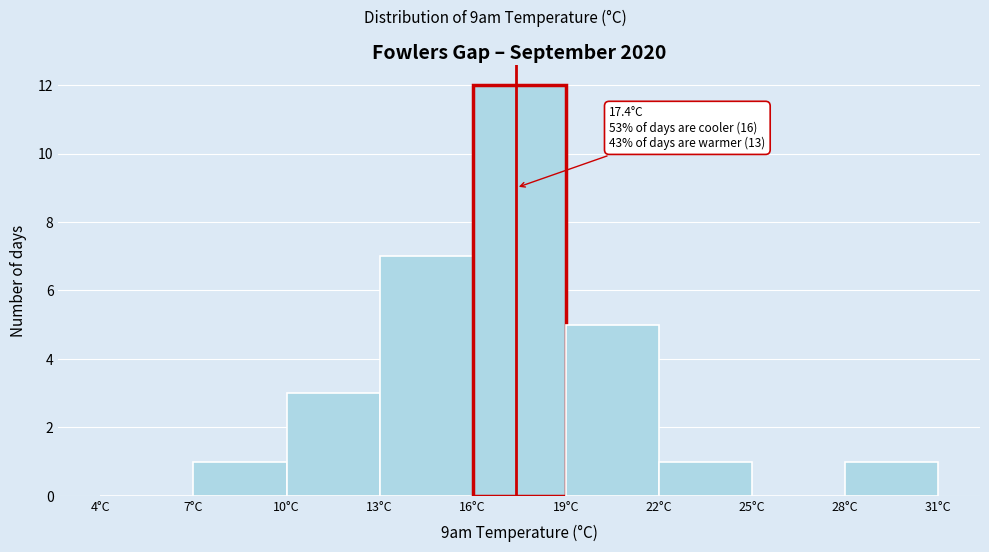

Which range on the x-axis has the tallest bar?

16 to 19